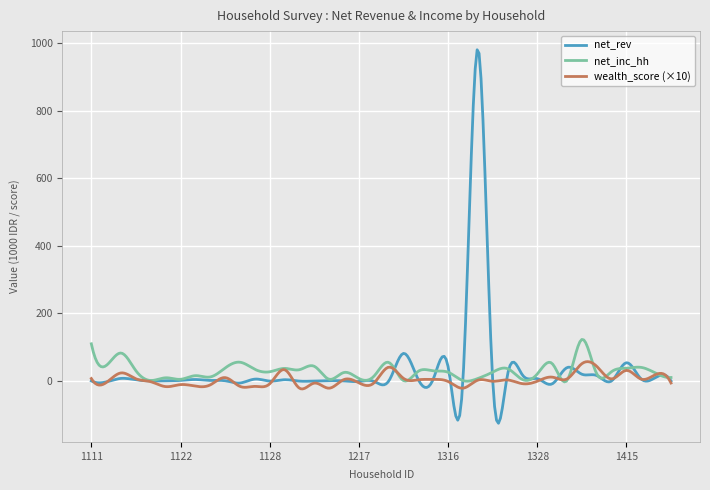

What is the difference between the maximum and minimum values in the net_inc_hh series?

125.8